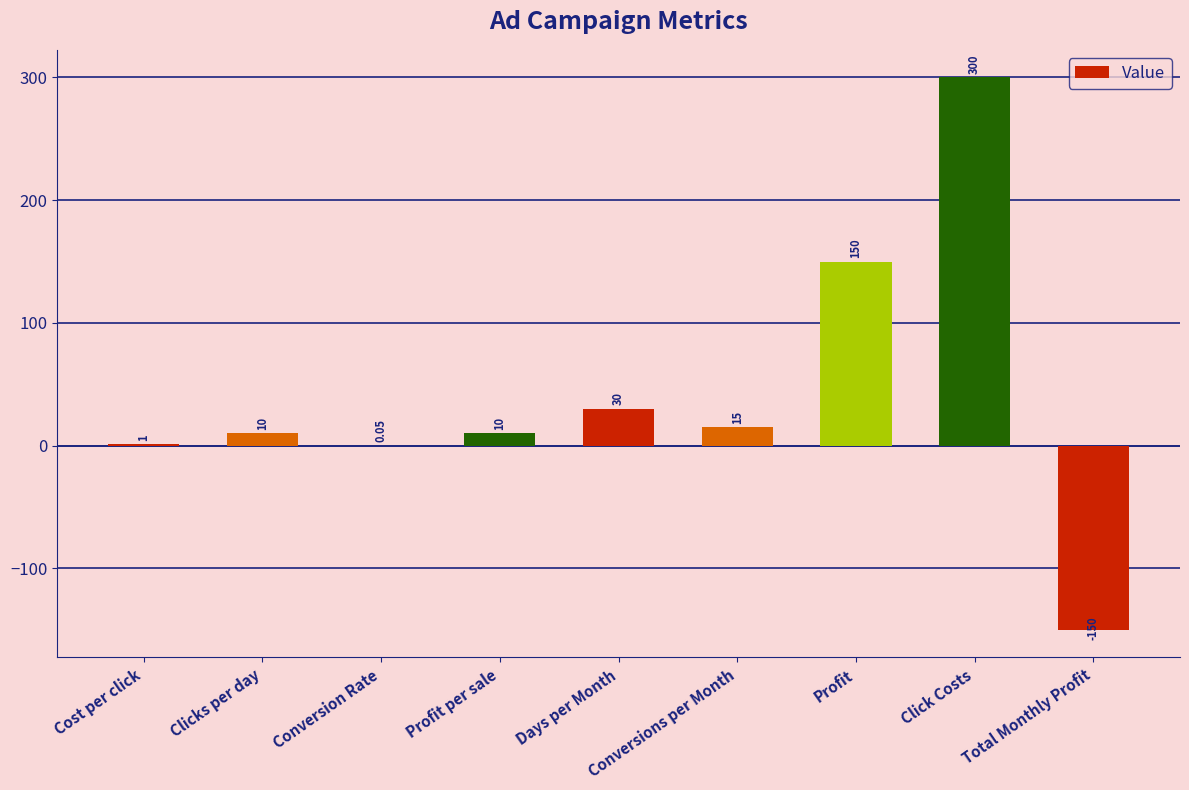

What is the change in value from Days per Month to Total Monthly Profit?

-180.0